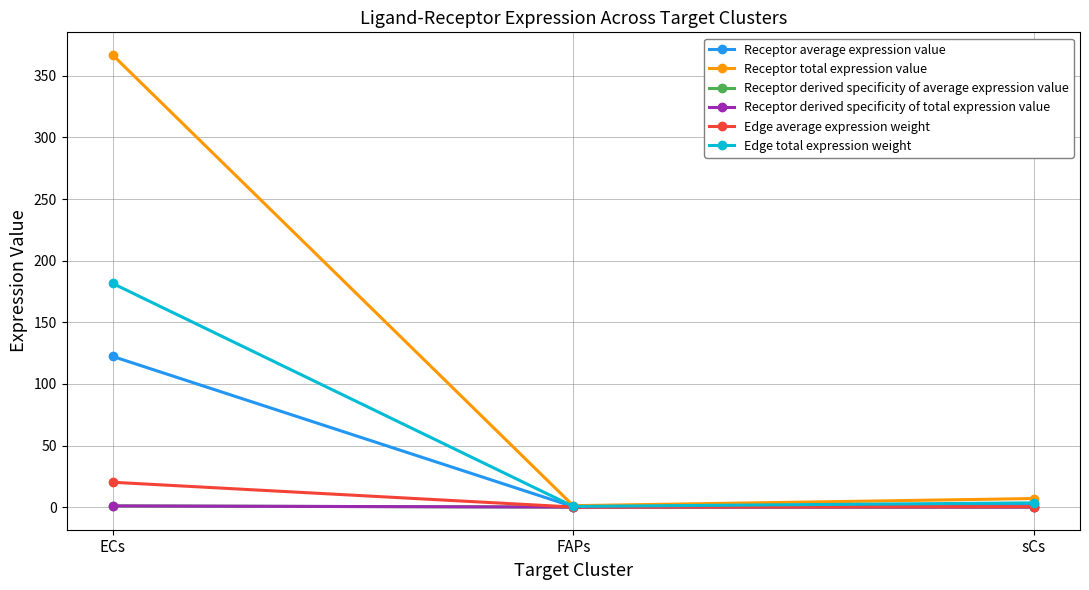

Is this an area chart (filled region under the line)?

No